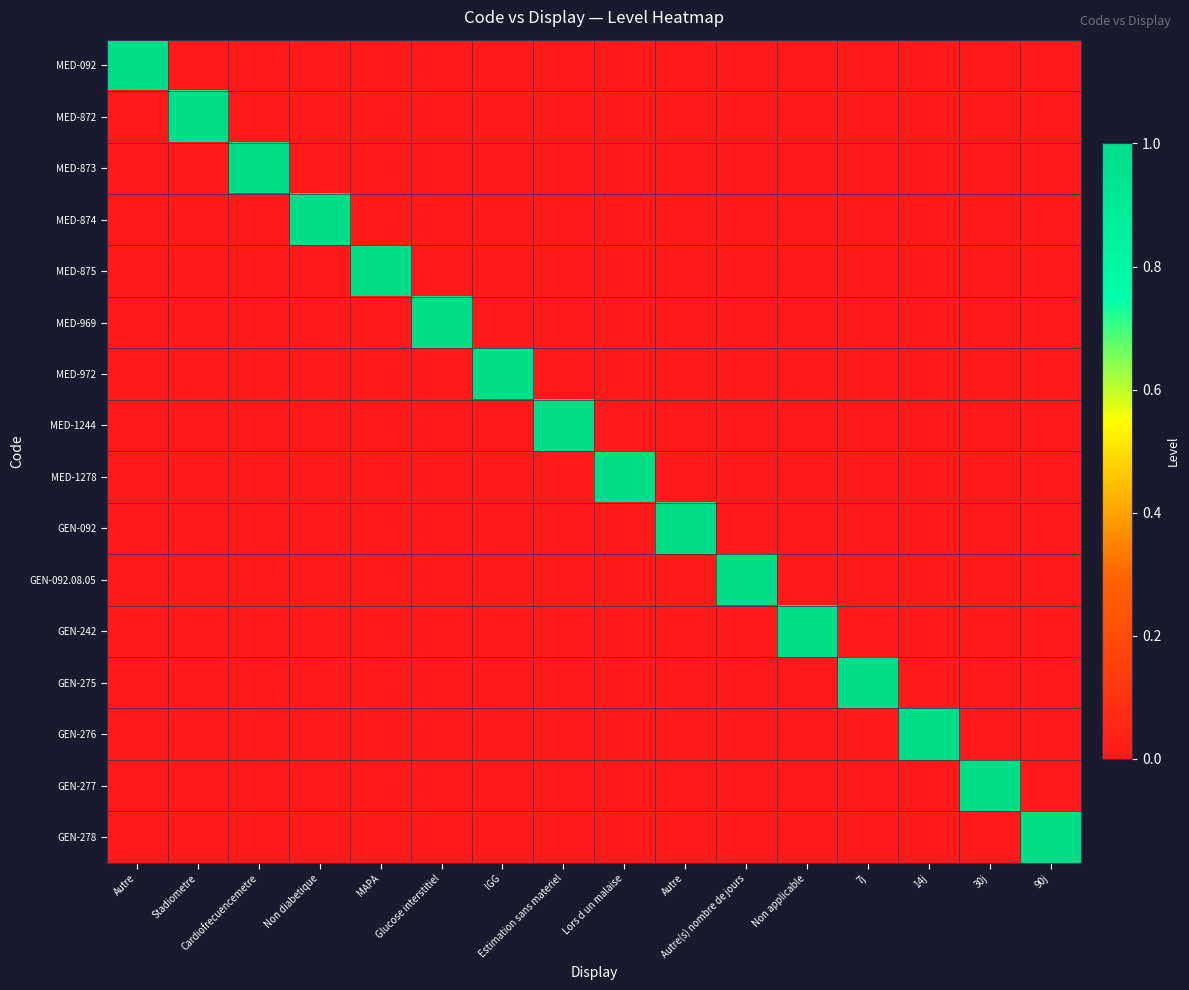

At which category is the sum across all series the highest?

Autre